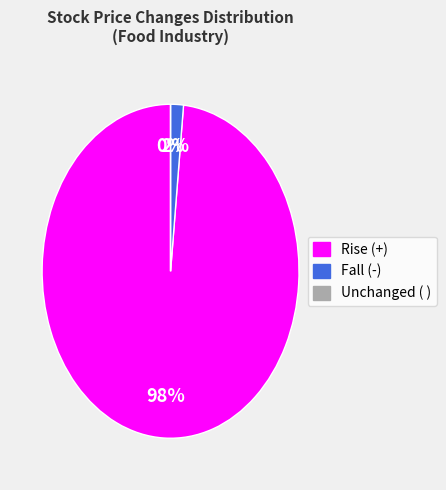

True or false: + accounts for 14% of the total.

False